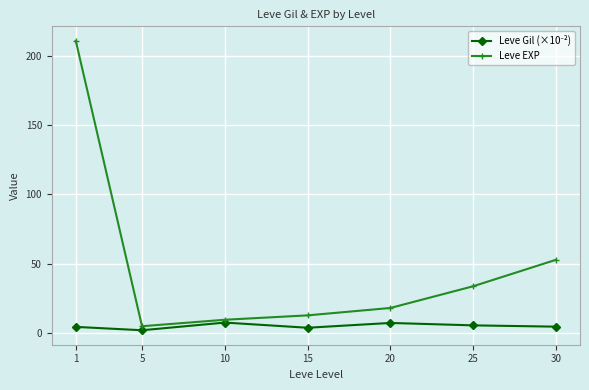

At which category does Leve EXP reach its first local valley?

5